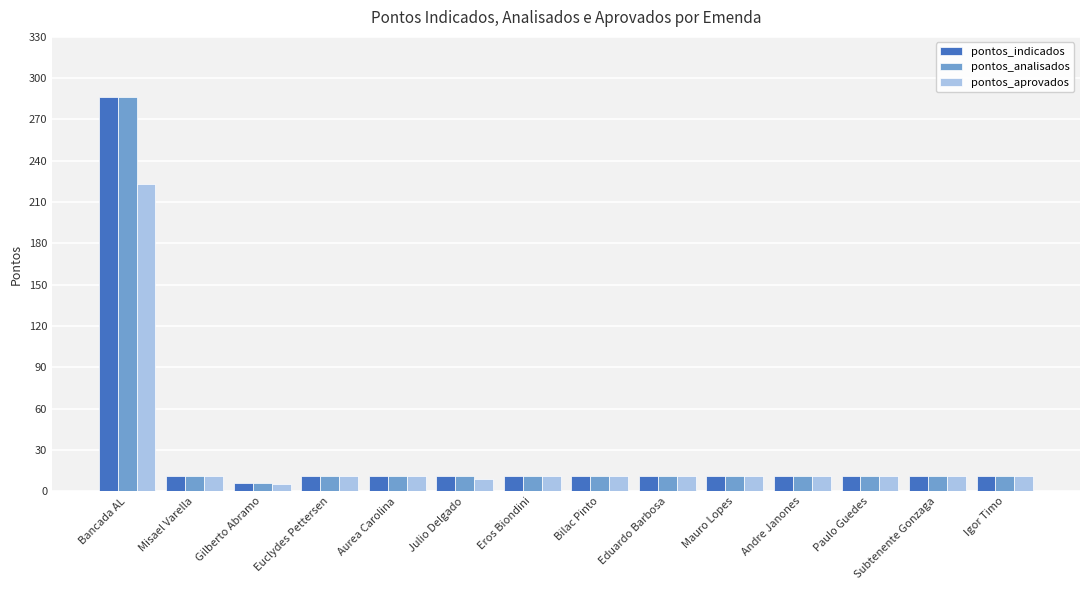

What is the difference between the maximum and minimum values in the pontos_aprovados series?

218